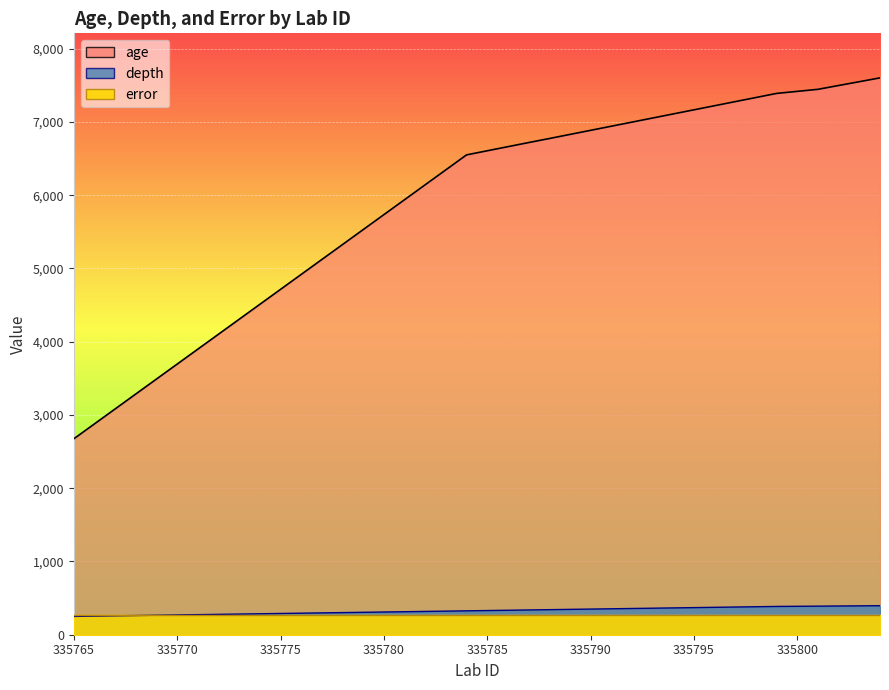

At which label does depth first exceed 330?

335786